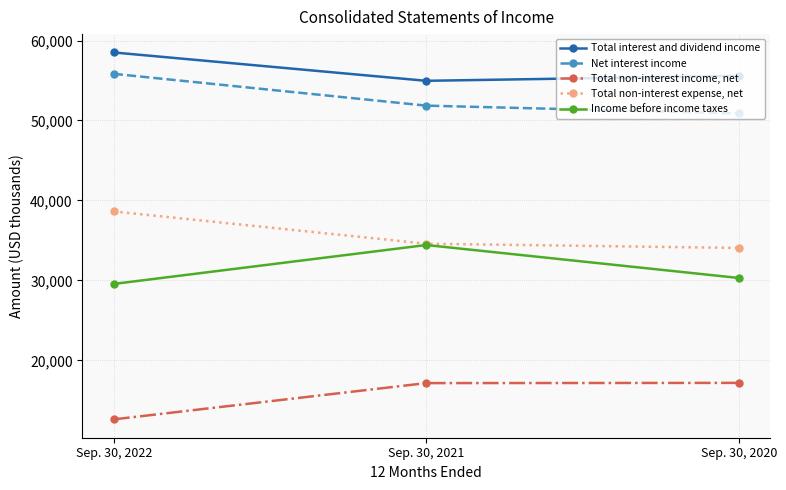

What is the difference between the maximum and second lowest values in the Income before income taxes series?

4121